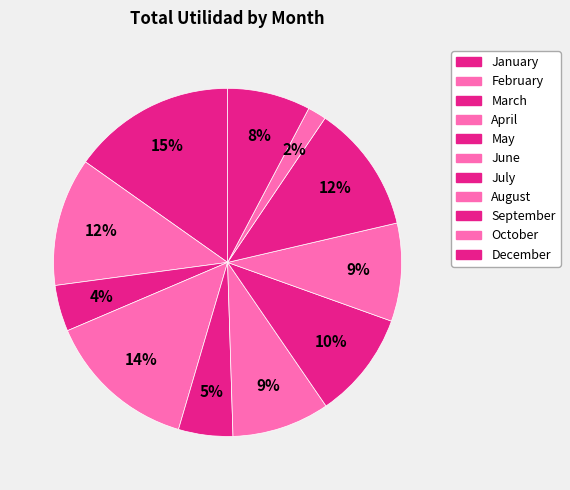

How many segments does this pie chart have?

11